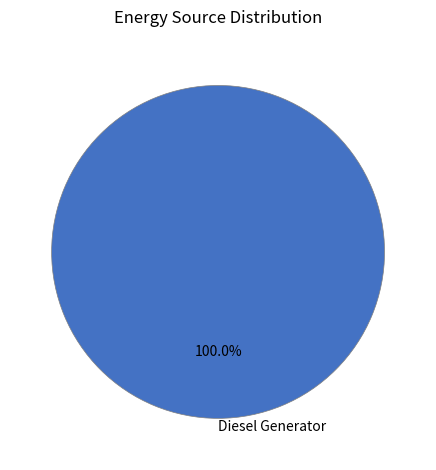

Does any single category account for the majority?

Yes